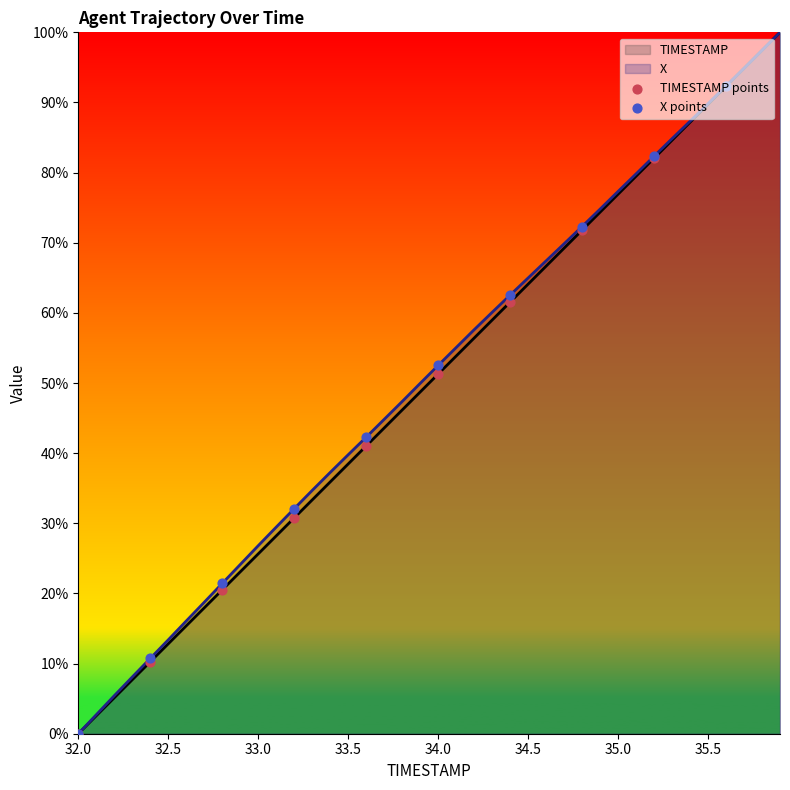

What are all the series names shown in the legend?

TIMESTAMP points, X points